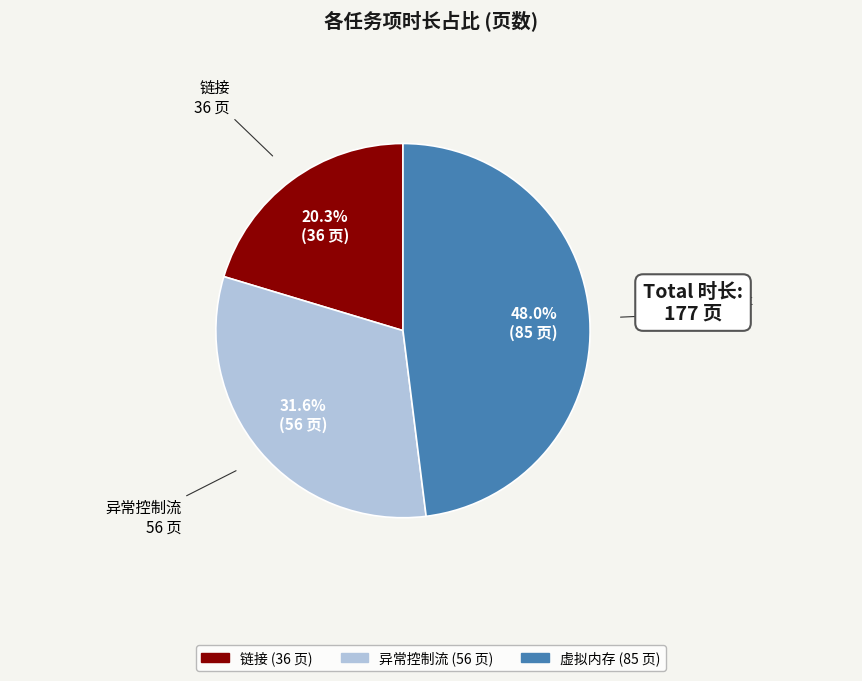

What percentage do 虚拟内存 and 异常控制流 together represent?

79.7%